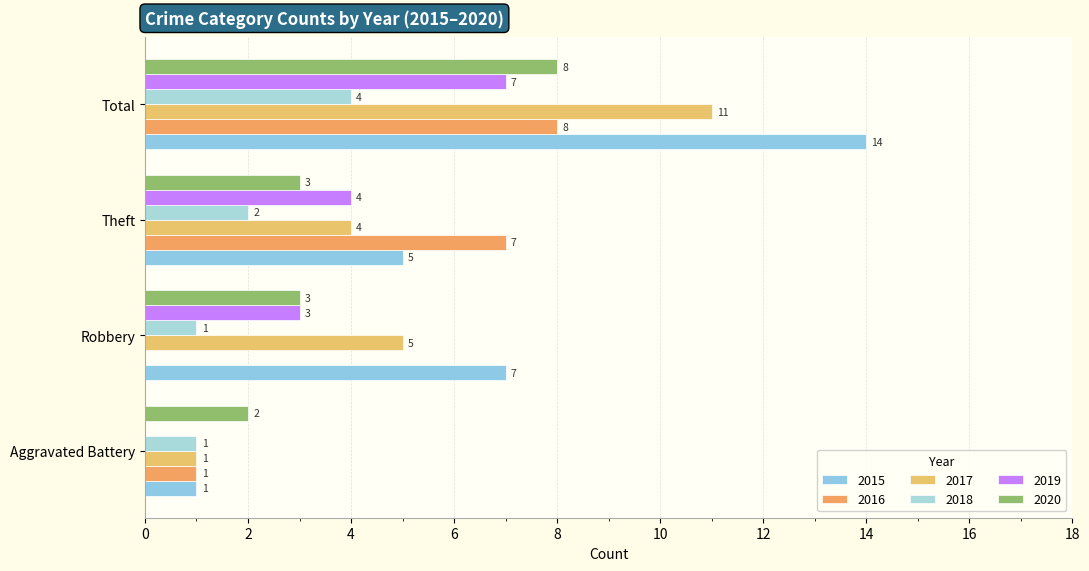

What is the minimum value for 2017?

1